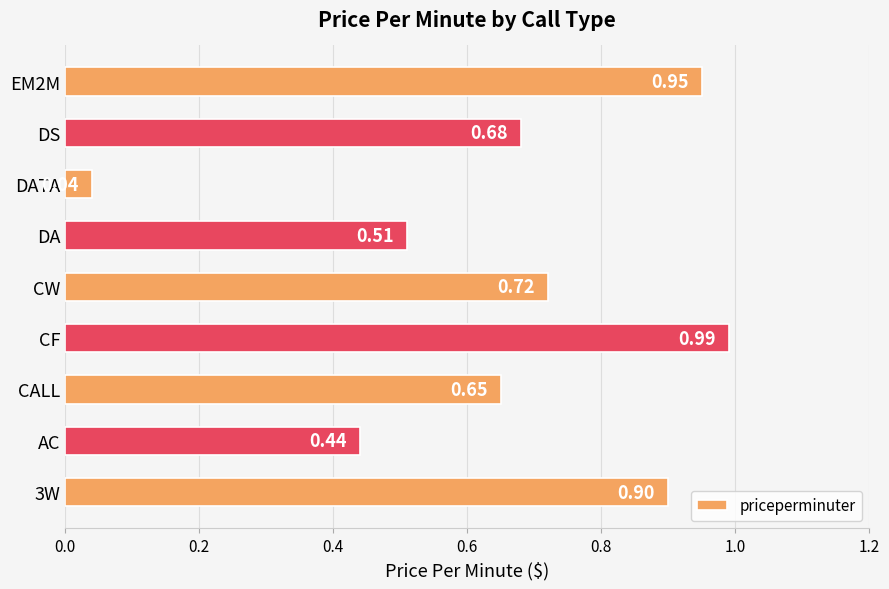

Which label corresponds to the smallest value in the chart?

DATA